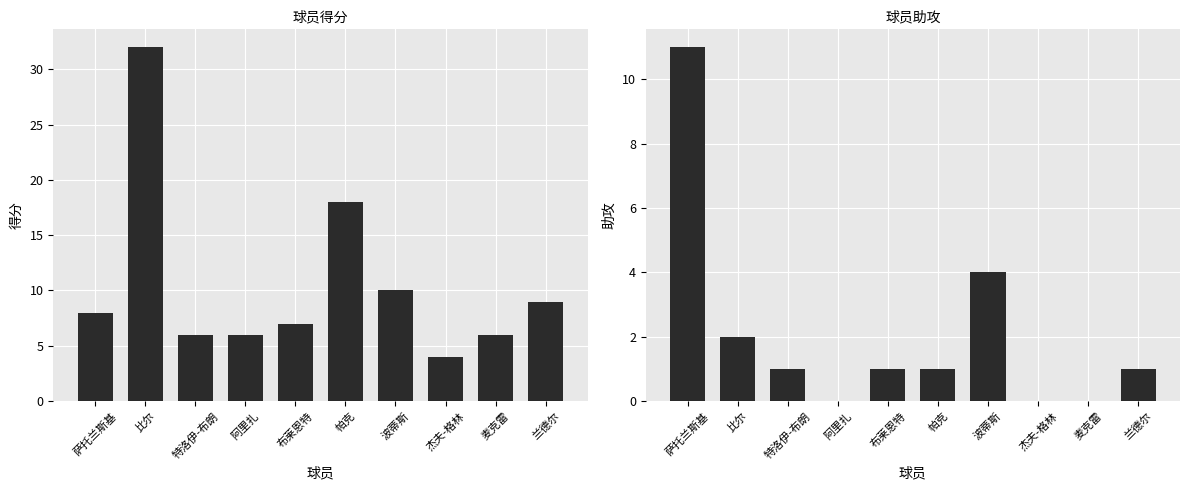

Rank the series at 比尔 from lowest to highest value.

助攻, 得分